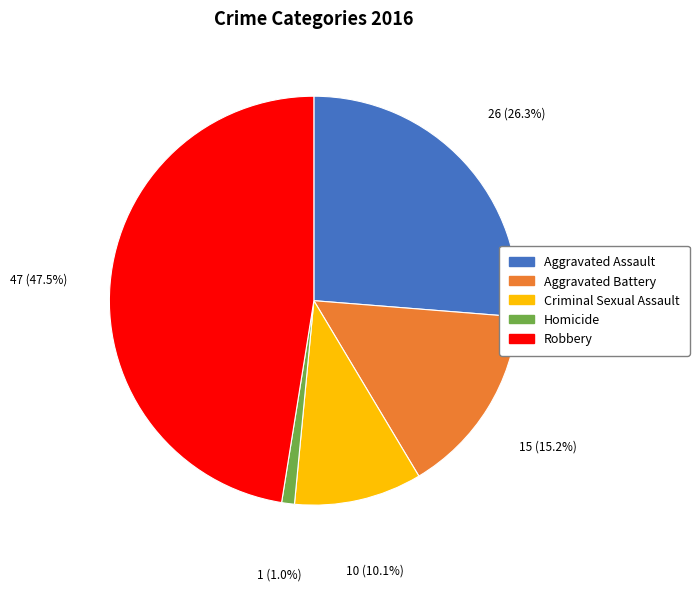

What percentage do Criminal Sexual Assault and Aggravated Assault together represent?

36.4%